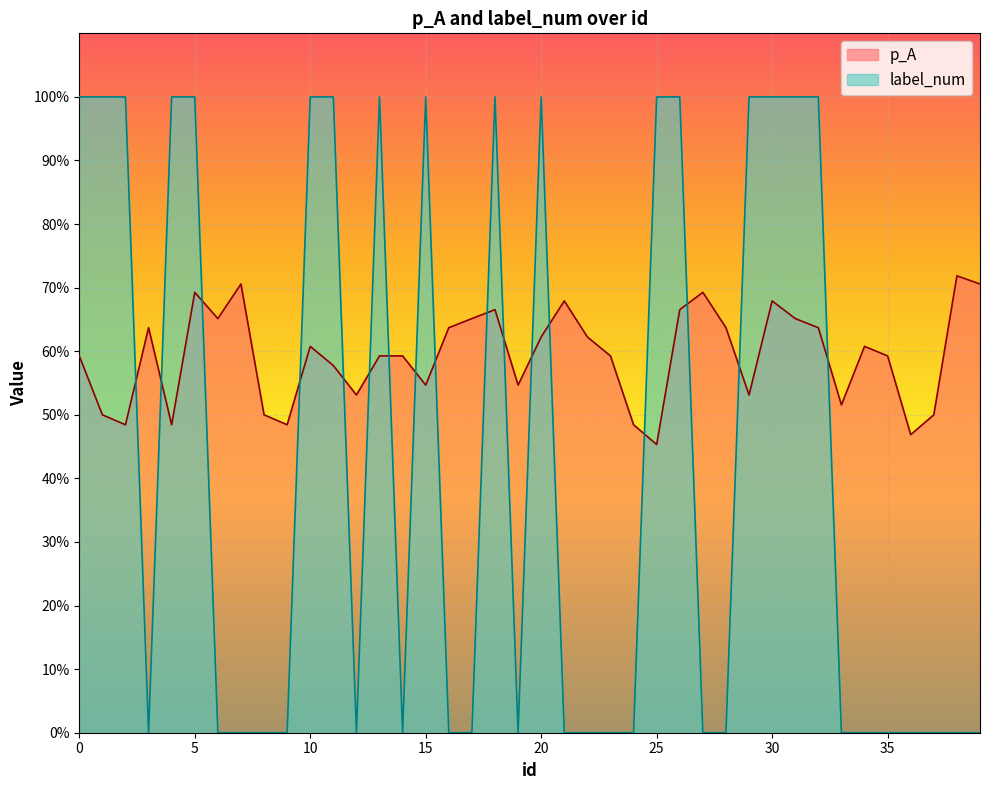

True or false: p_A and label_num intersect in this chart.

True